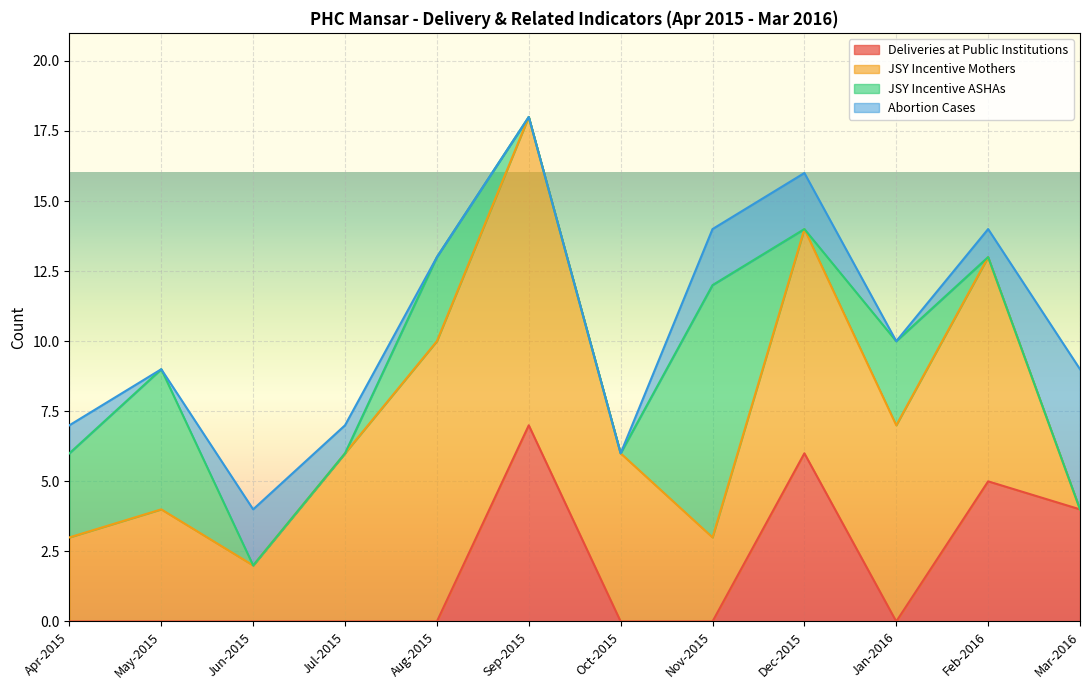

Where is Deliveries at Public Institutions nearest to the value 3?

Mar-2016